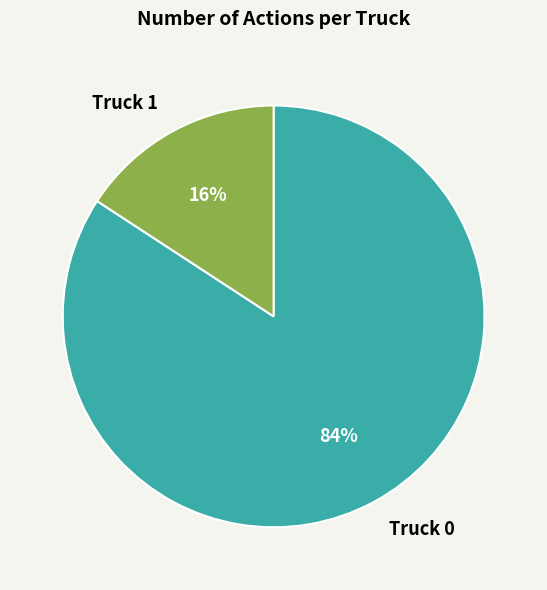

To the nearest percent, what is the average slice percentage?

50%